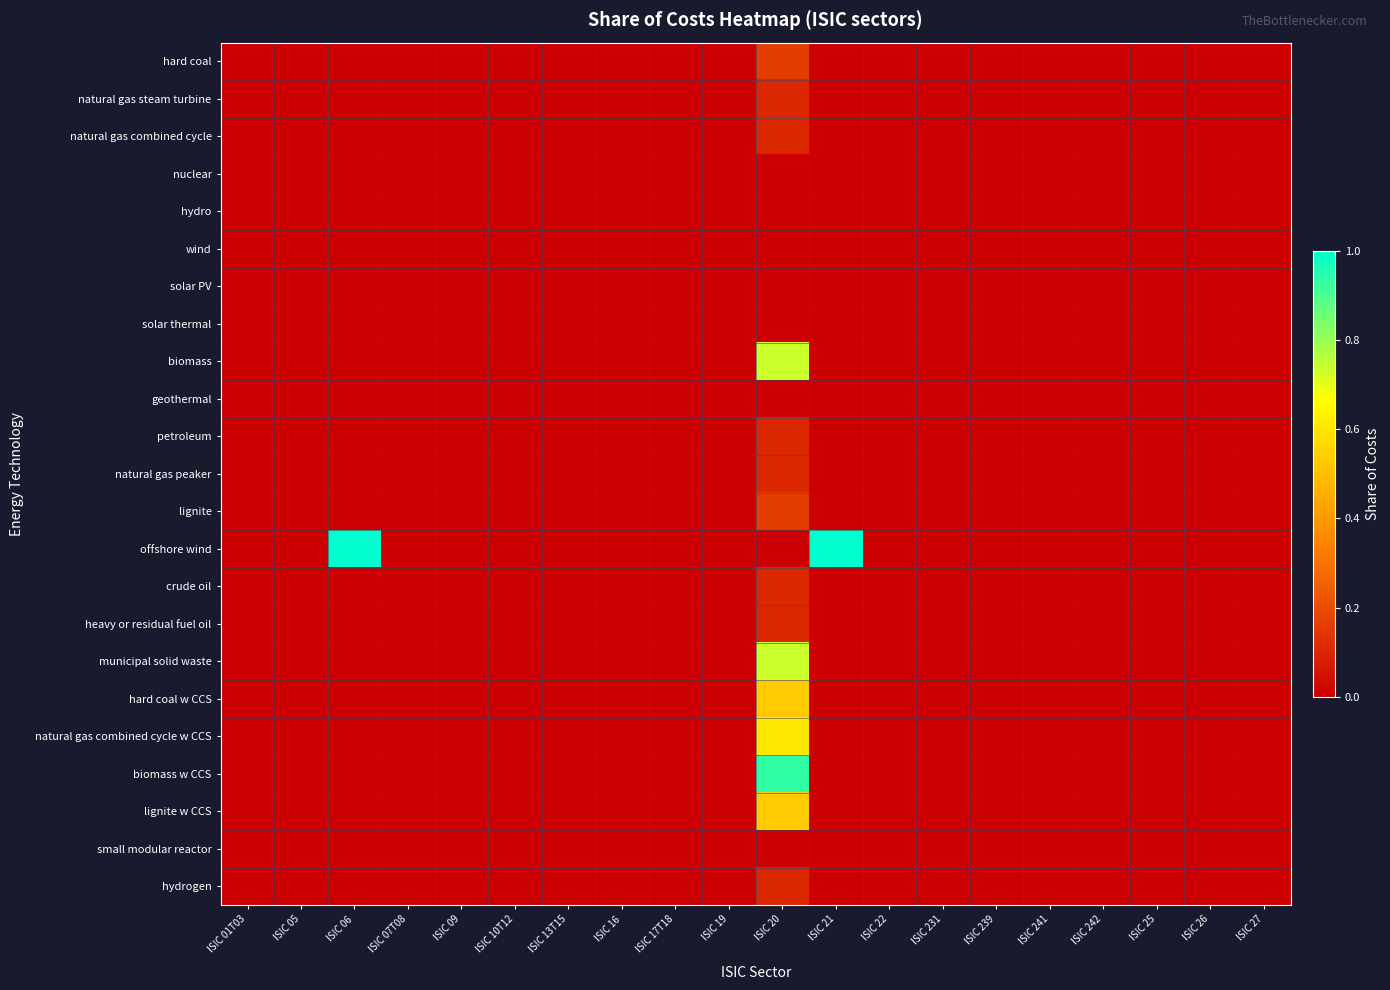

Which series has the largest range (max minus min)?

offshore wind